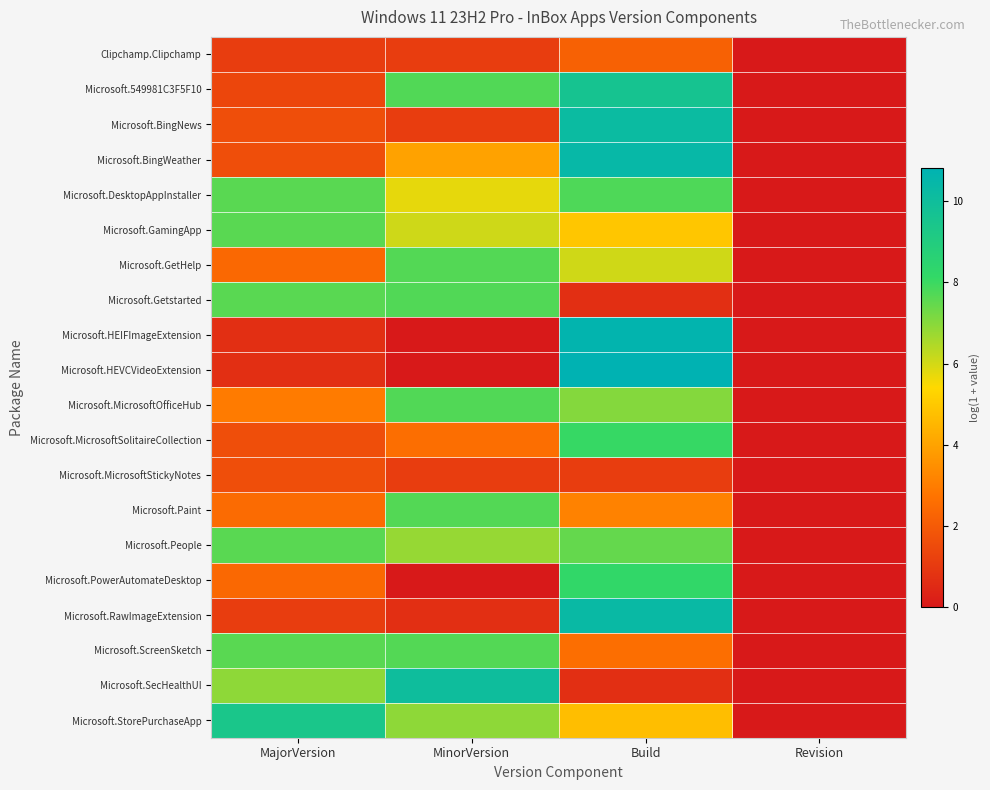

Rank the series by their maximum value, from lowest to highest.

Microsoft.MicrosoftStickyNotes, Clipchamp.Clipchamp, Microsoft.People, Microsoft.GamingApp, Microsoft.GetHelp, Microsoft.Paint, Microsoft.ScreenSketch, Microsoft.Getstarted, Microsoft.MicrosoftOfficeHub, Microsoft.DesktopAppInstaller, Microsoft.MicrosoftSolitaireCollection, Microsoft.PowerAutomateDesktop, Microsoft.StorePurchaseApp, Microsoft.549981C3F5F10, Microsoft.SecHealthUI, Microsoft.BingNews, Microsoft.RawImageExtension, Microsoft.BingWeather, Microsoft.HEIFImageExtension, Microsoft.HEVCVideoExtension